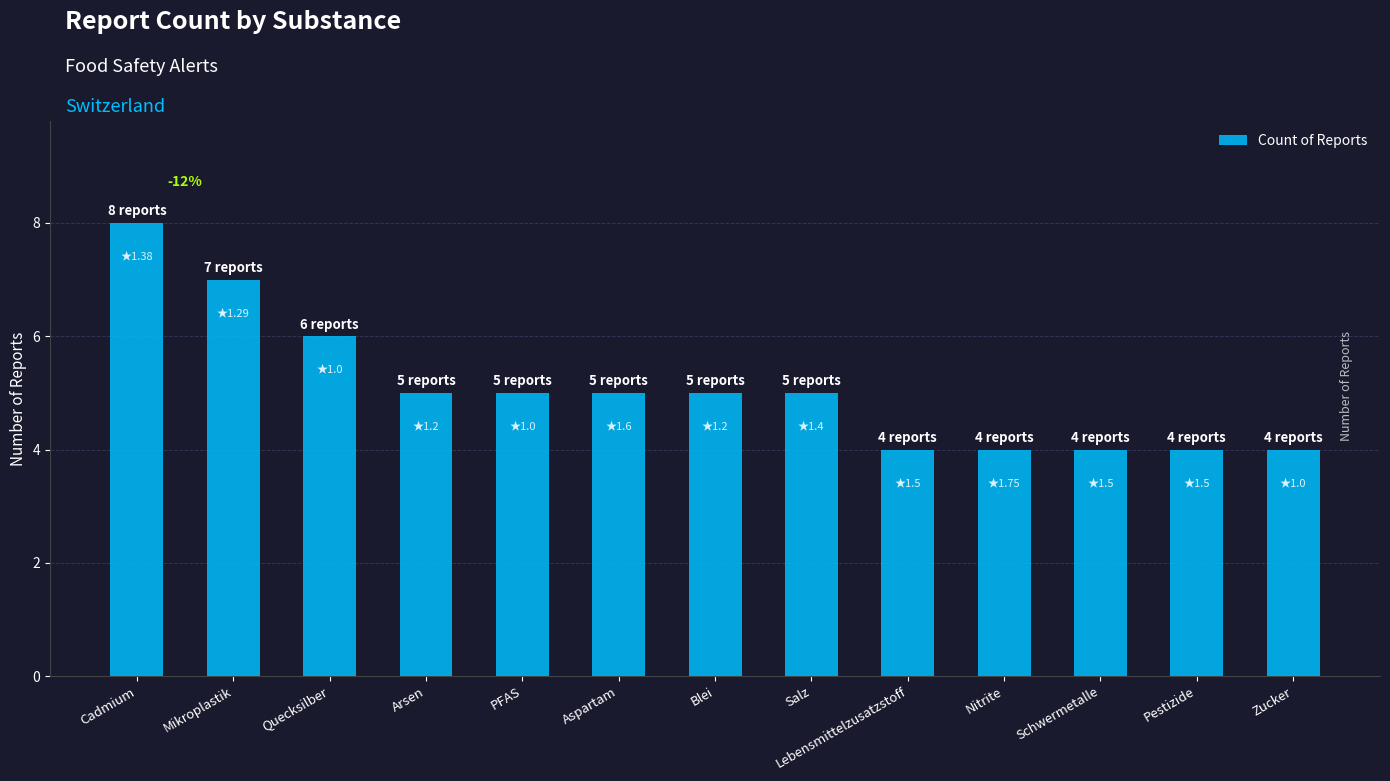

What is the maximum value shown in the chart?

8